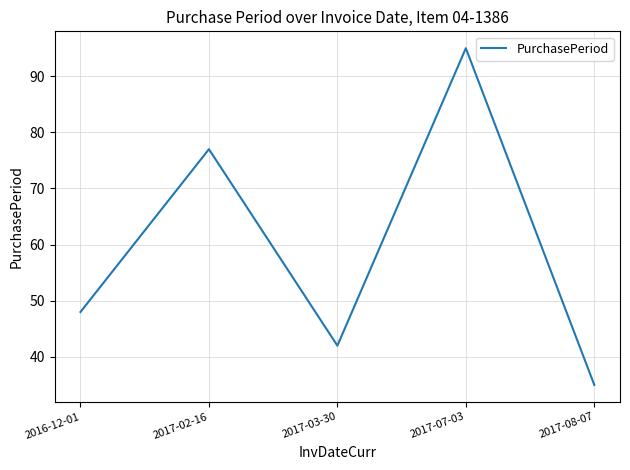

At which label is the value closest to 65?

2017-02-16